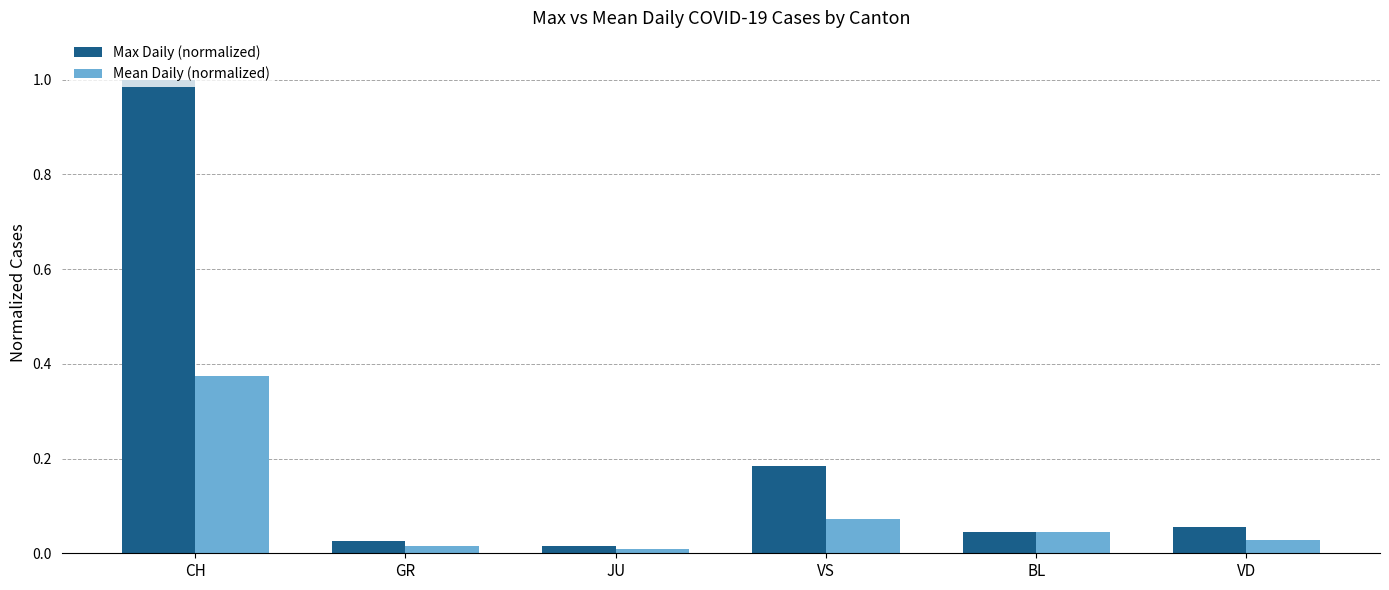

Does the chart contain any negative values?

No